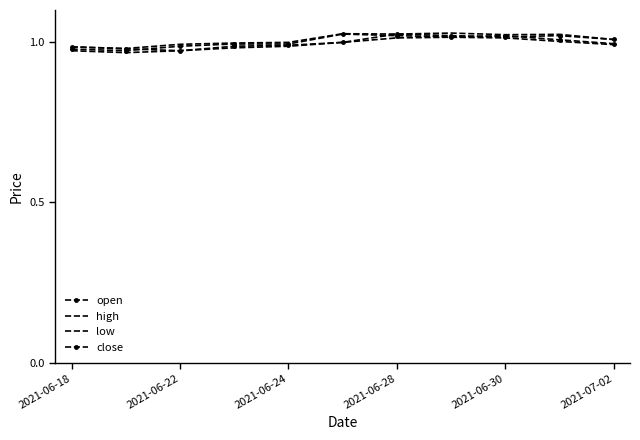

At which label is close closest to 0?

2021-06-22